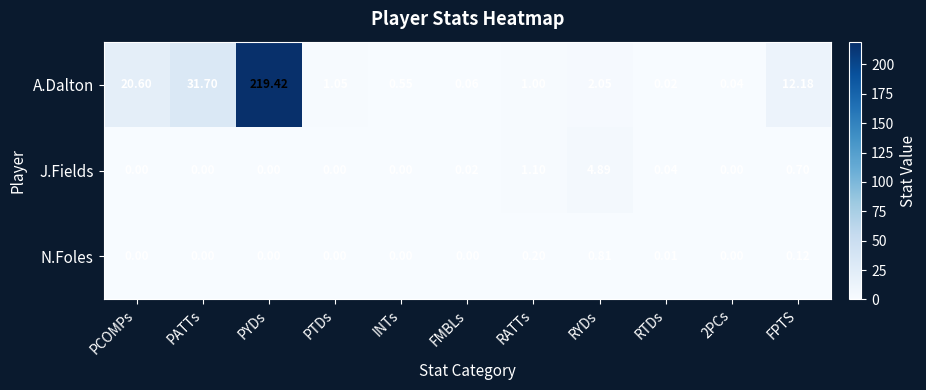

Which series changed the most between PATTs and INTs?

A.Dalton